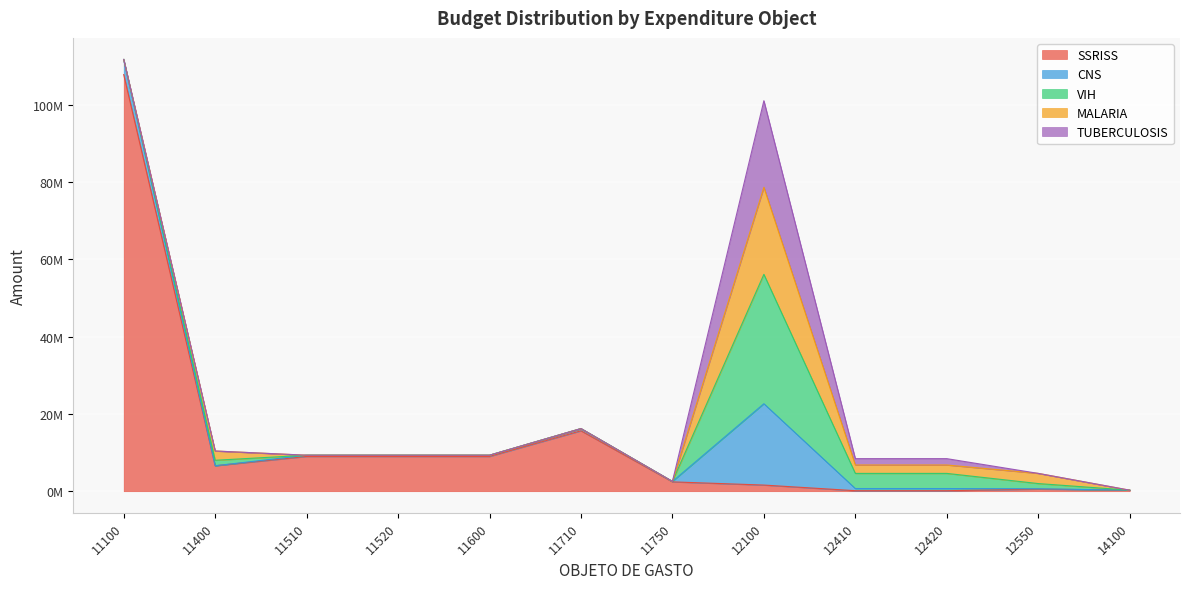

True or false: CNS and SSRISS intersect in this chart.

True